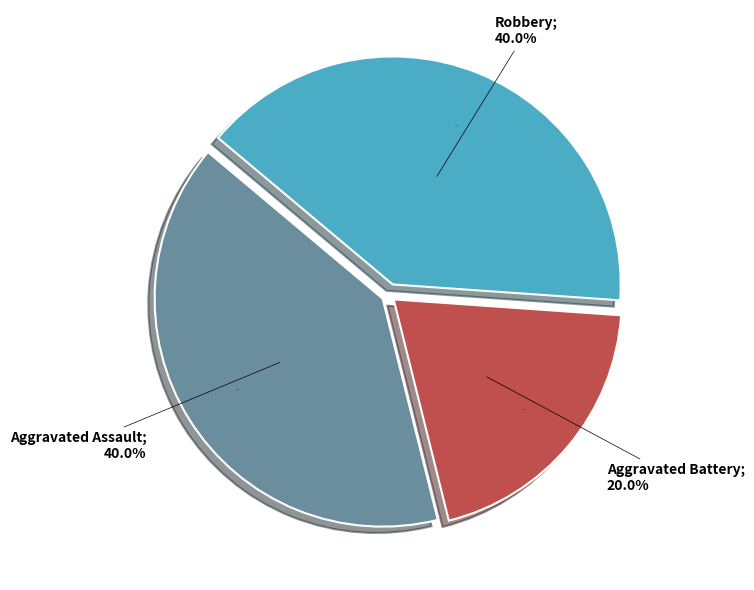

To the nearest percent, what portion does Aggravated Assault represent?

40%